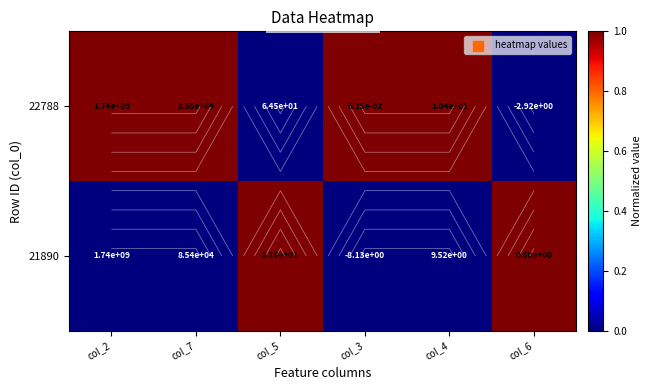

Rank the series by their average value, from highest to lowest.

22788, 21890